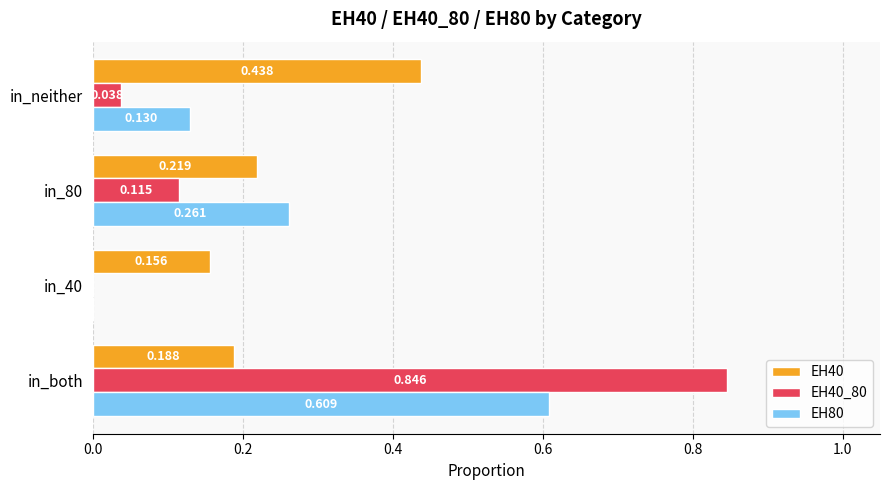

What is the sum of all EH80 values?

1.0